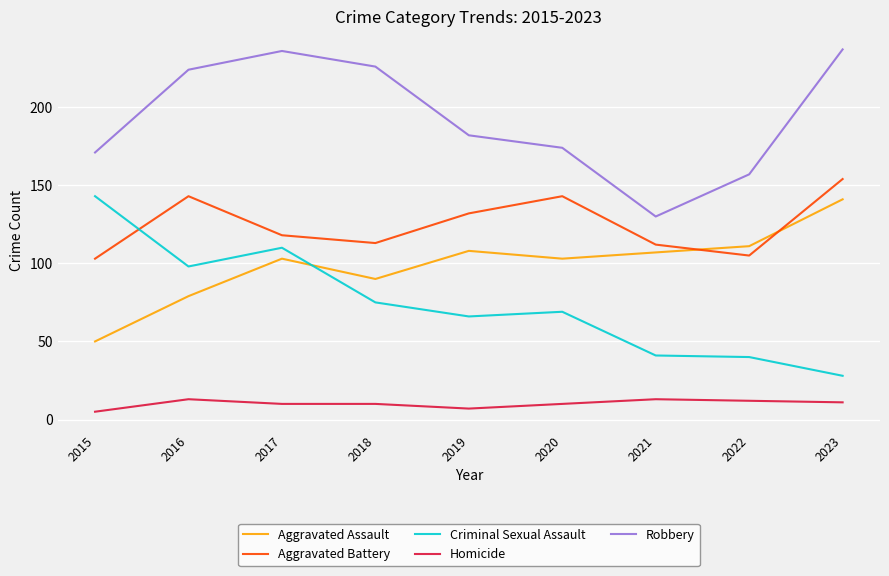

True or false: Aggravated Battery and Homicide intersect in this chart.

False